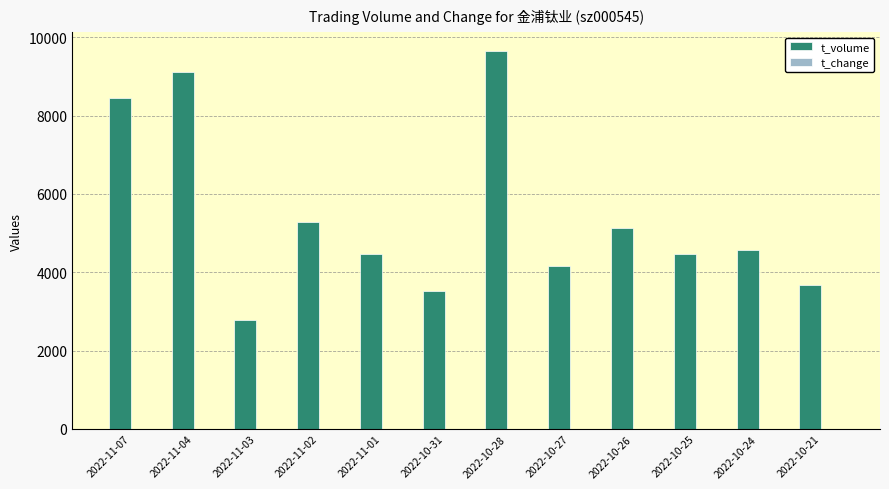

At which label does t_volume reach its peak?

2022-10-28